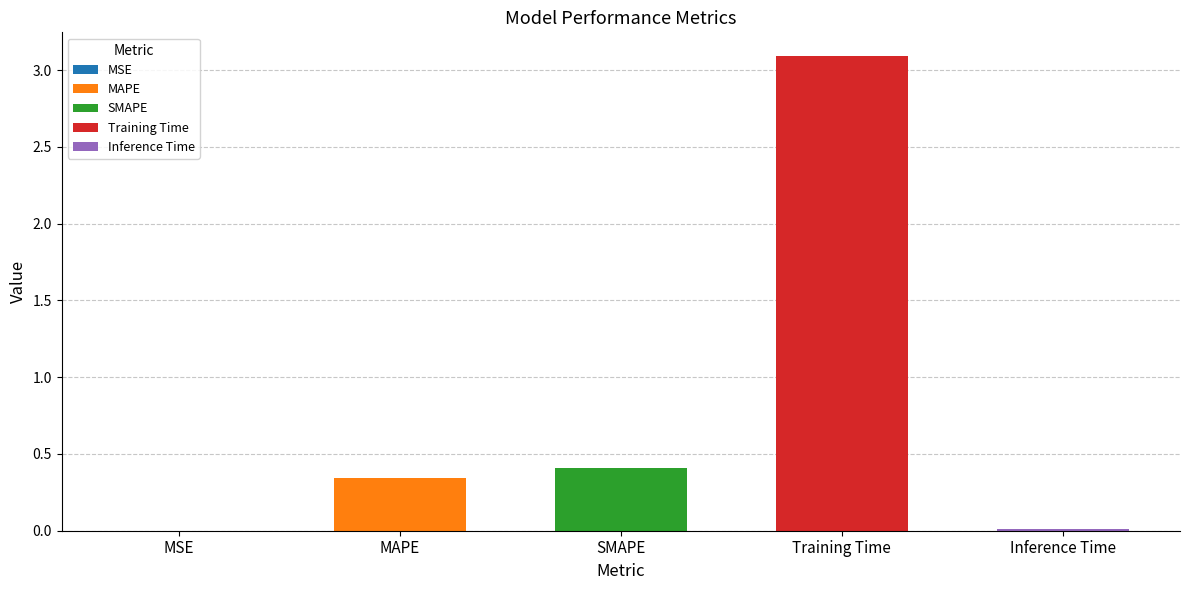

The value at Inference Time is 0.0. True or false?

True